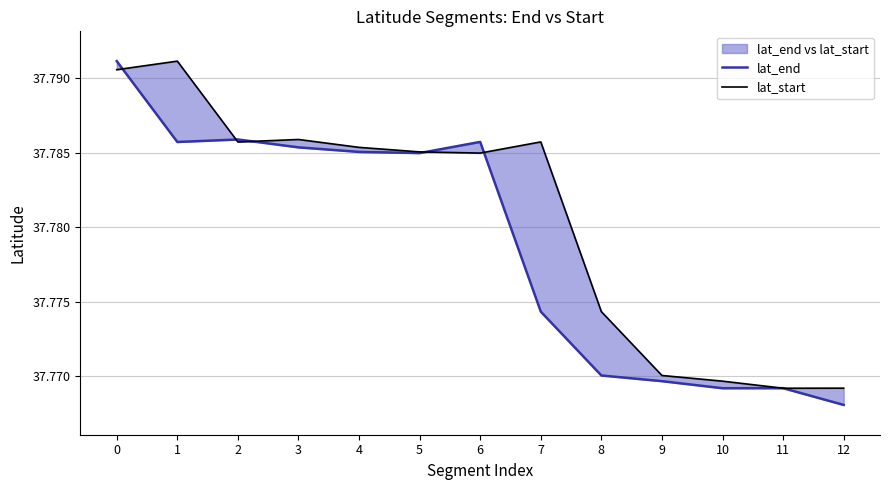

What is the value of the lat_end point at the 10th from the left?

37.8